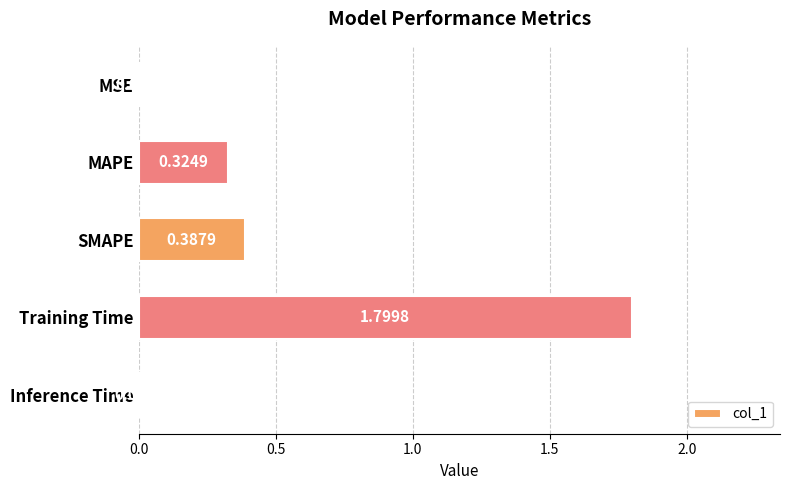

Which label corresponds to the largest value in the chart?

Training Time